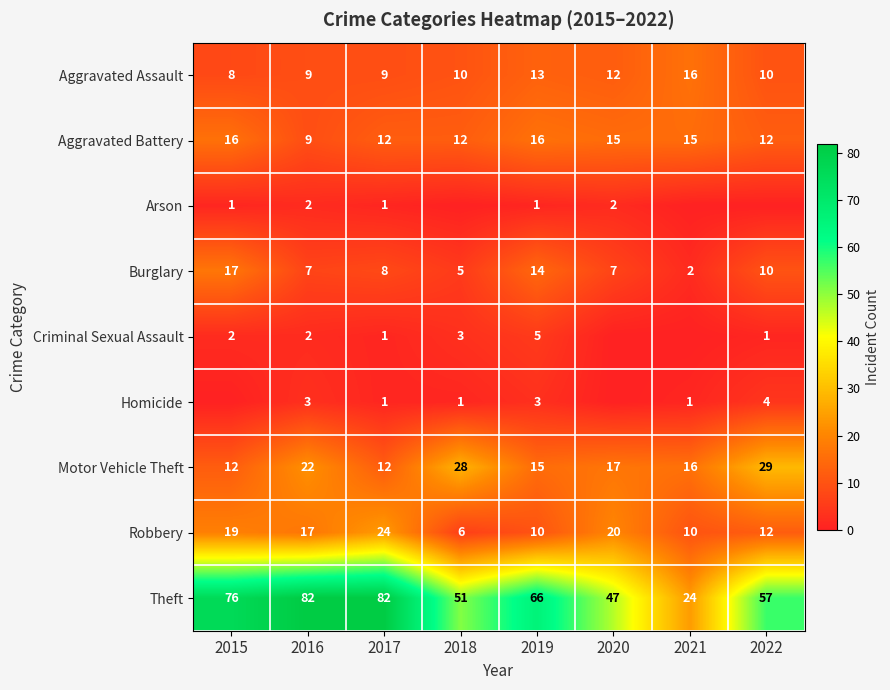

At which label does Theft first exceed 66?

2015